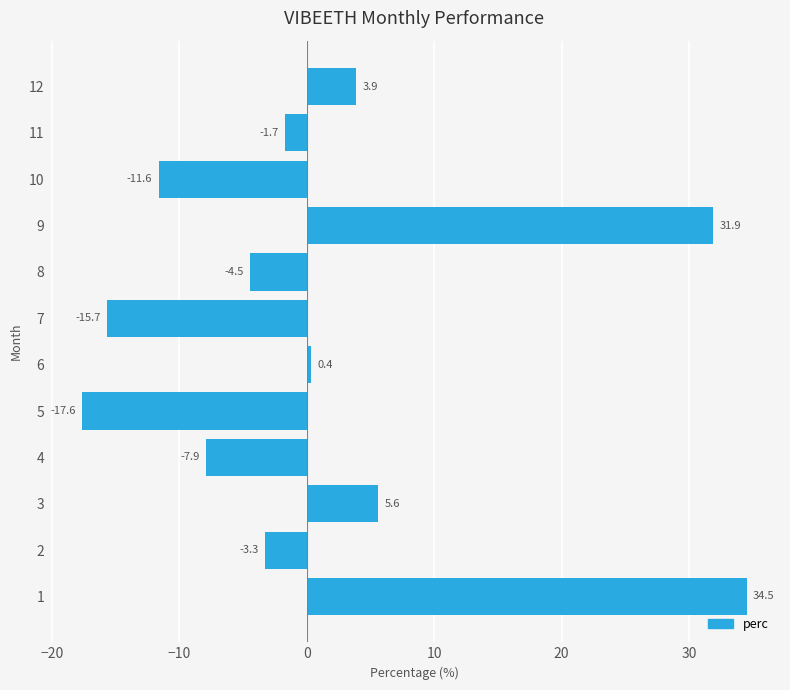

What is the minimum value shown in the chart?

-17.6